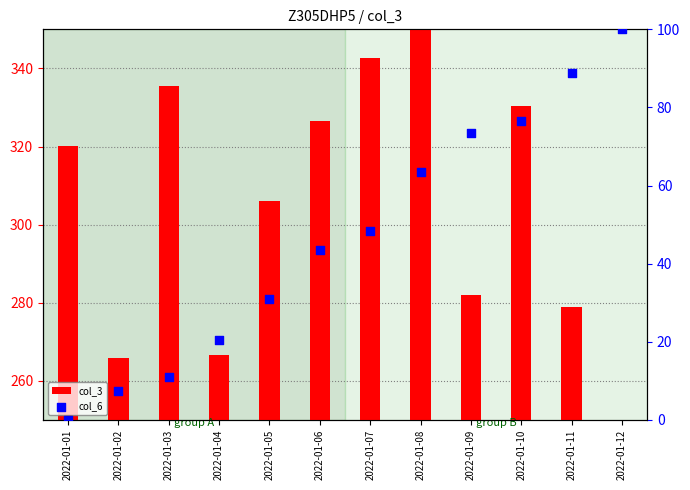

Which series contains the lowest Y value?

col_3